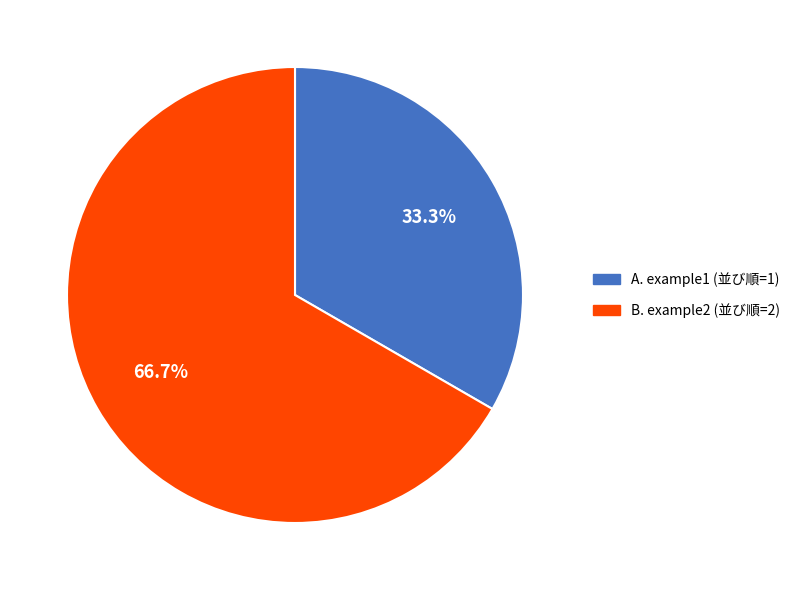

How many segments does this pie chart have?

2